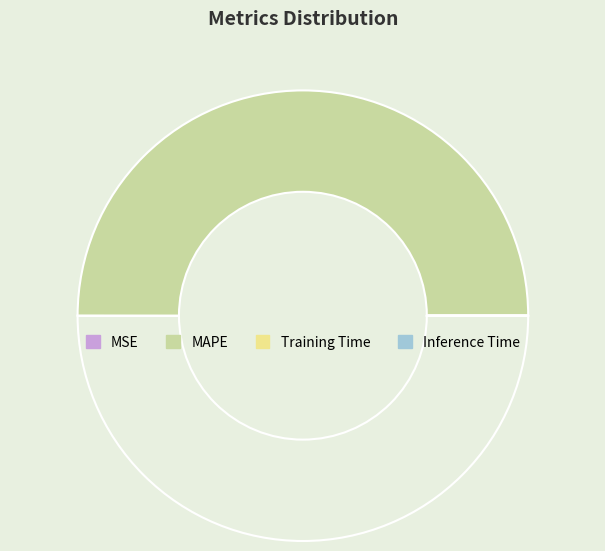

Rank the categories by value from lowest to highest.

Inference Time, Training Time, MSE, MAPE